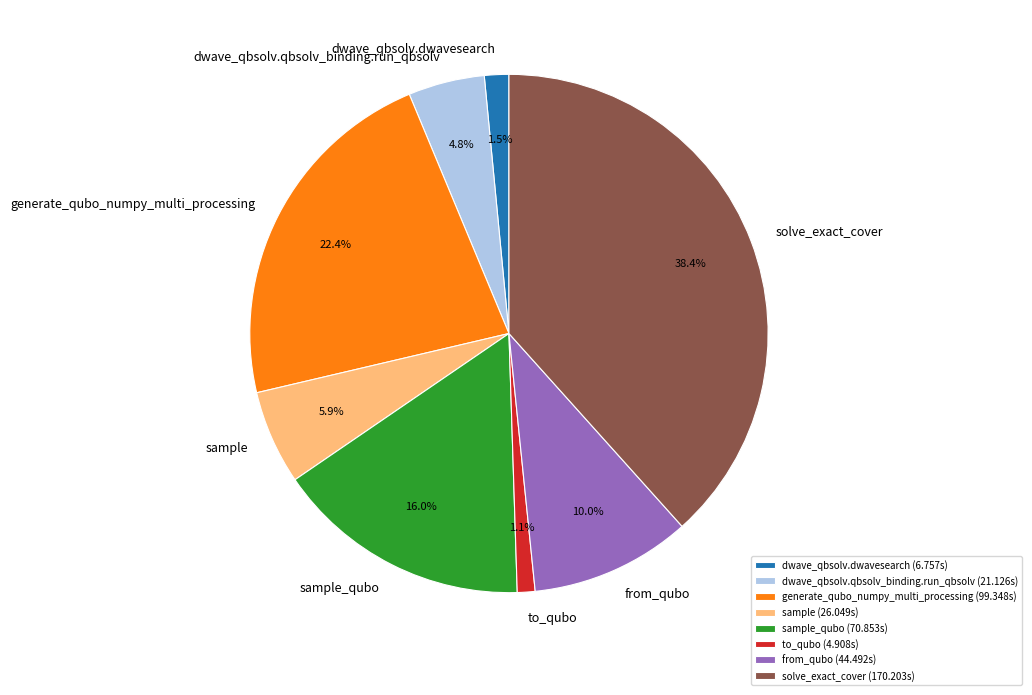

What is the ratio of the value at solve_exact_cover to the value at sample?

6.5